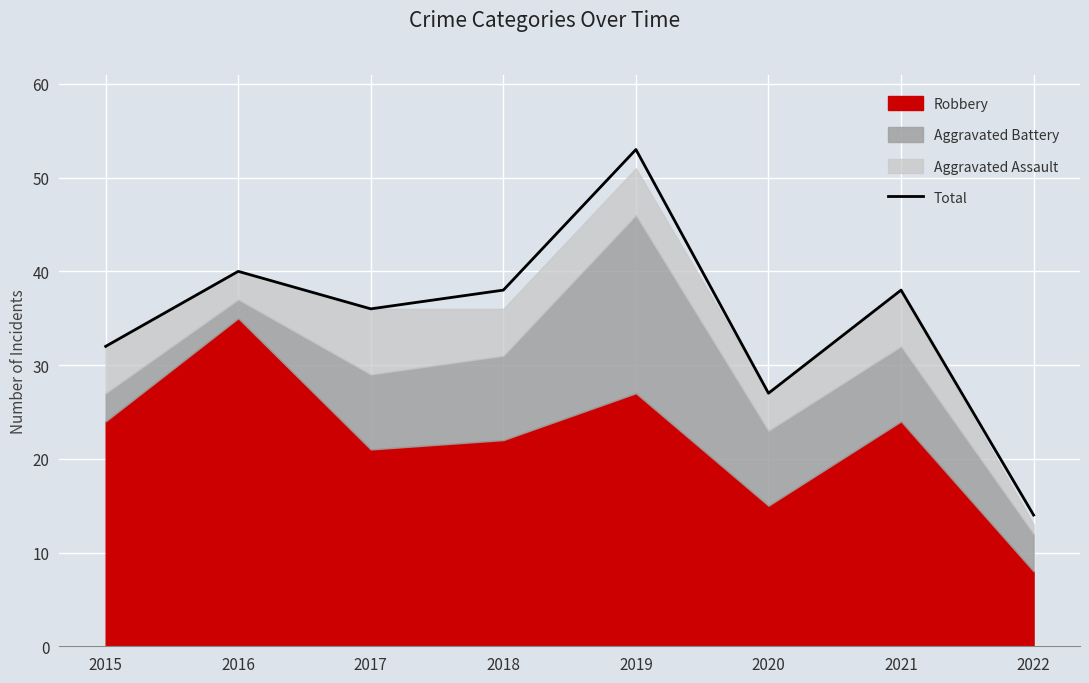

At which label is the value closest to 33?

2015